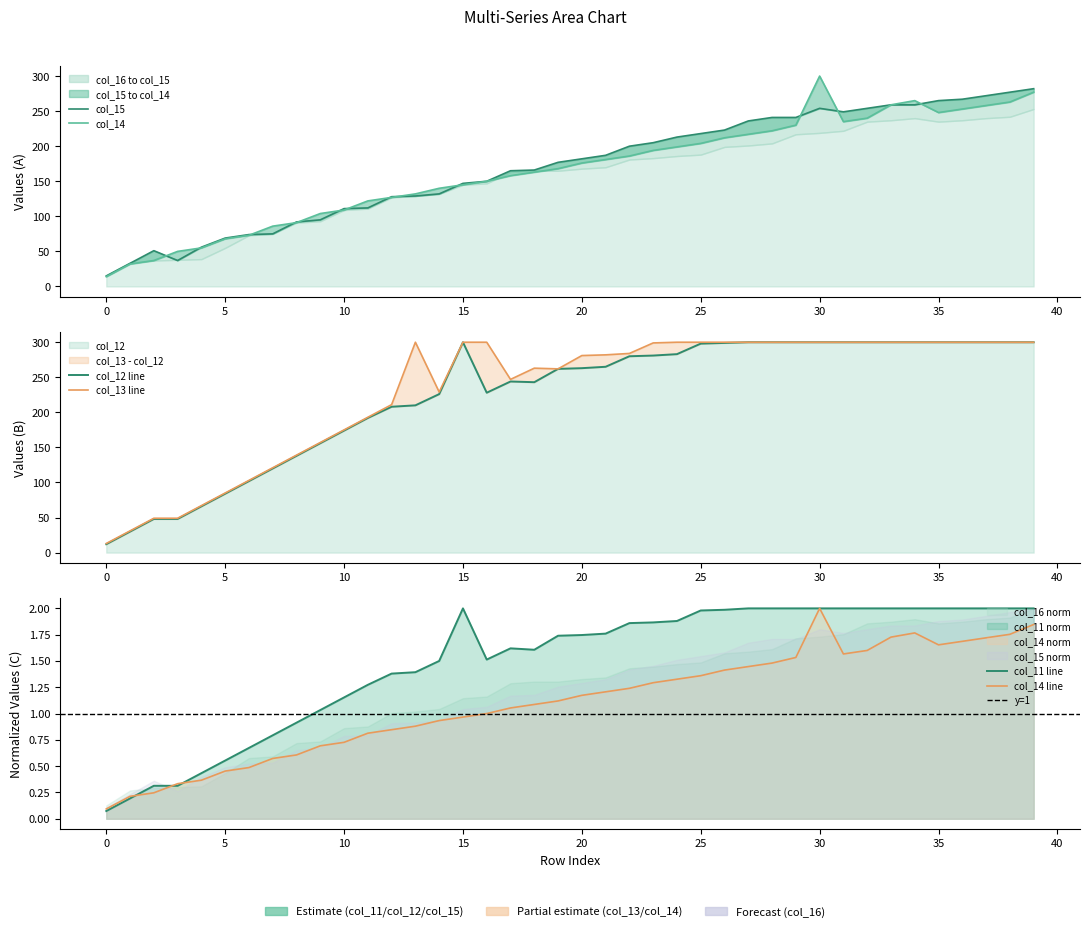

In col_15, how many points are higher than both neighbors (excluding endpoints)?

2